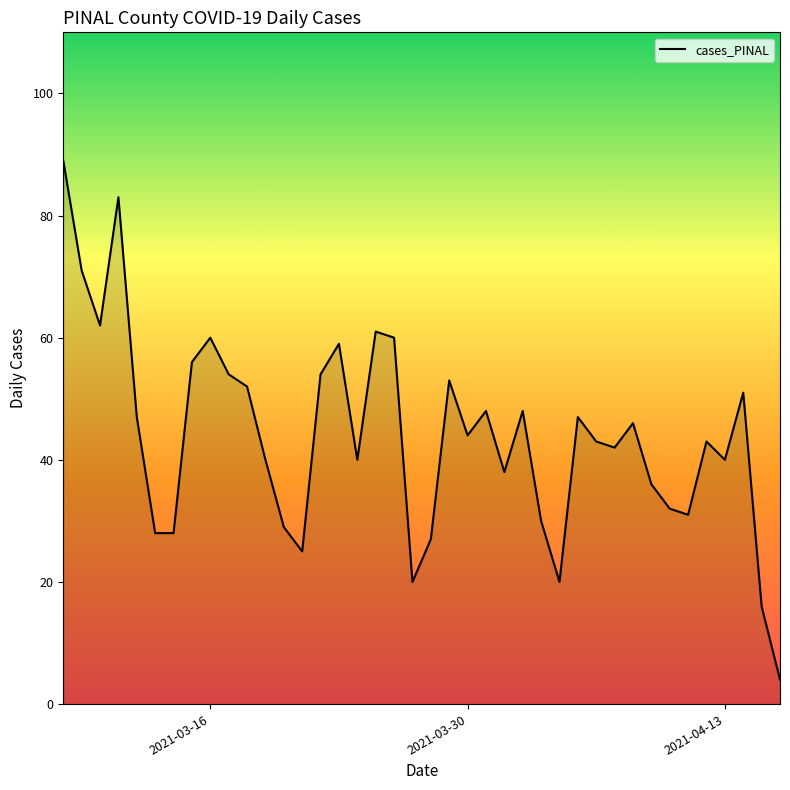

What is the minimum value shown in the chart?

4